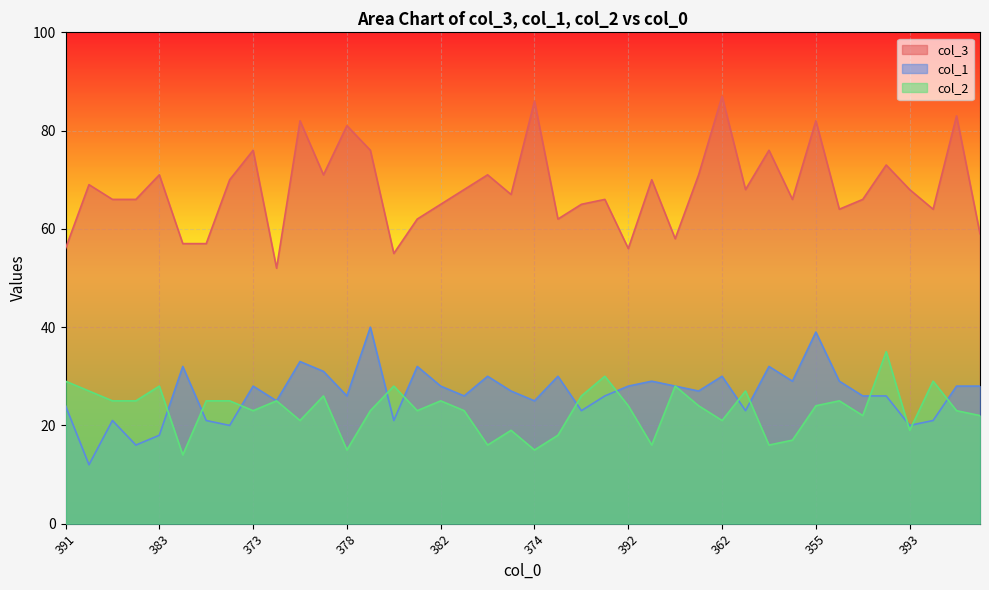

The col_2 series shows 10 at 372. True or false?

False